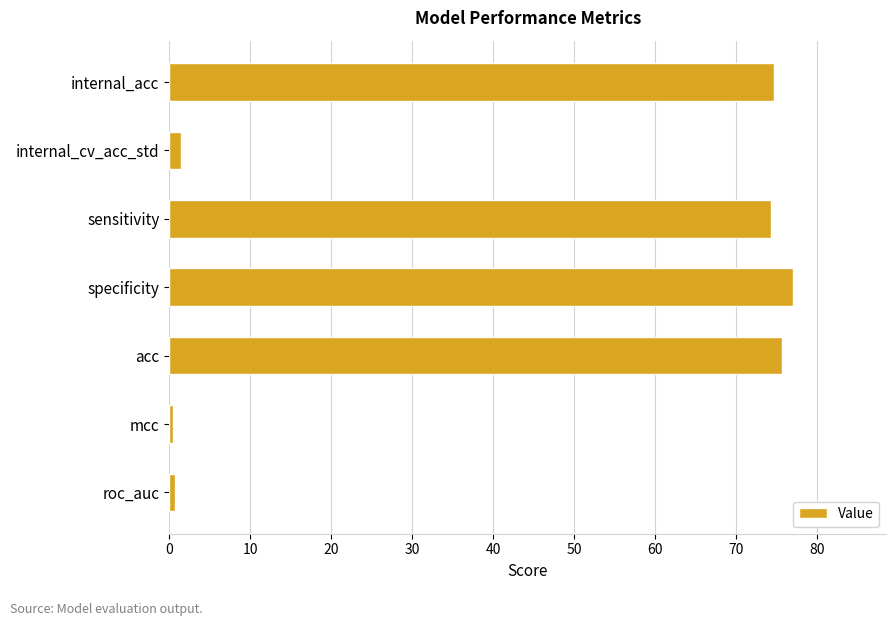

Approximately how many times larger is the value at acc compared to internal_acc?

1.0